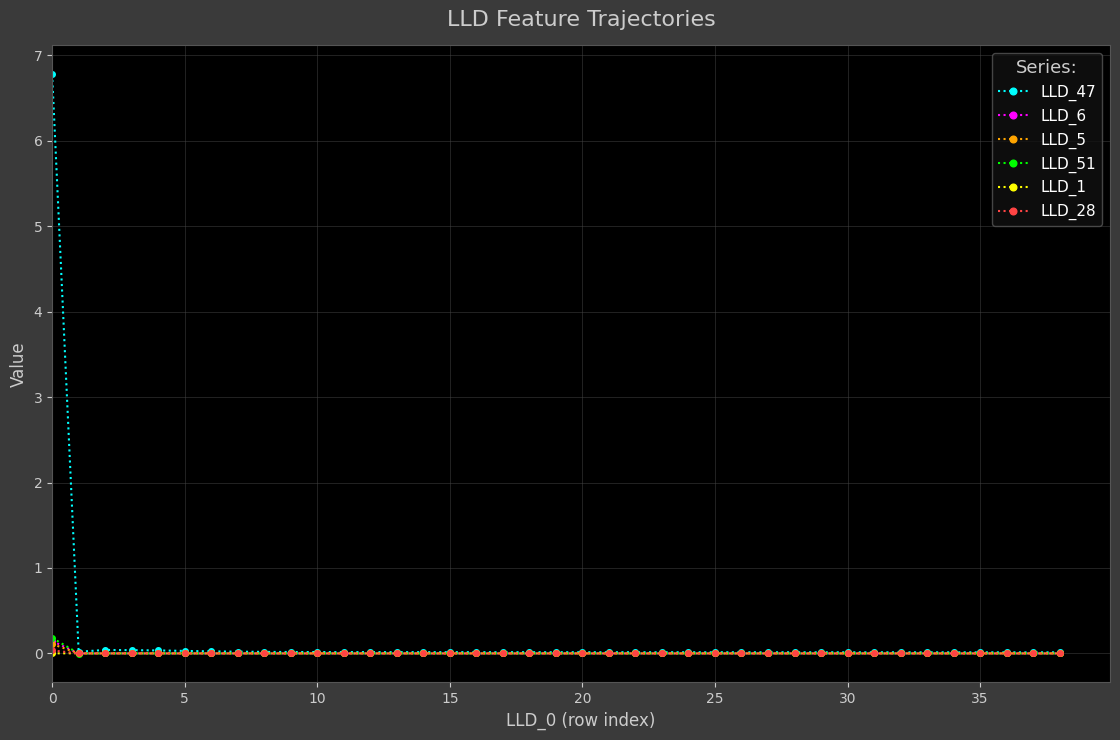

Which series has the largest range (max minus min)?

LLD_47